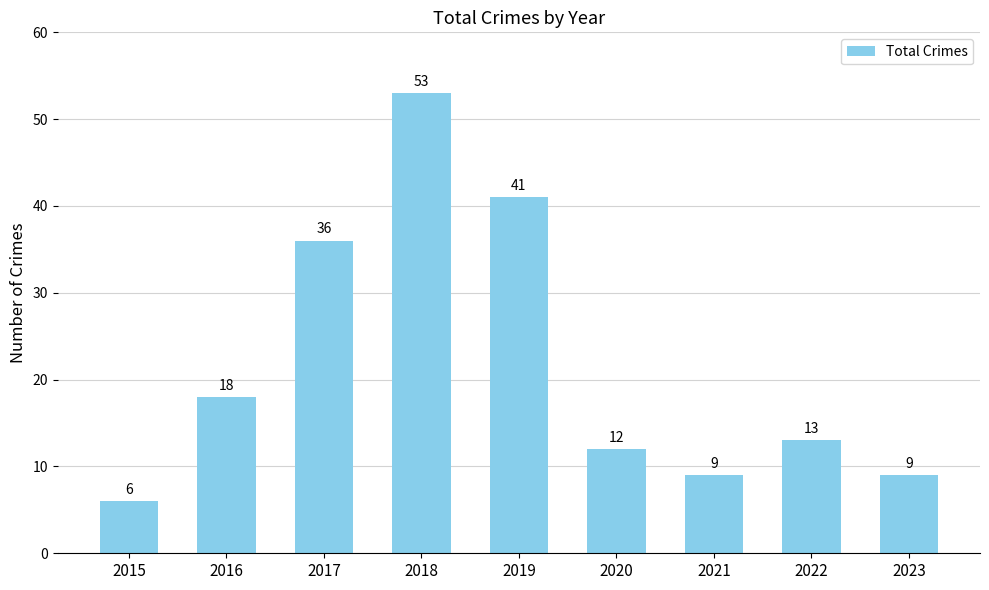

At which label does the data first exceed 13?

2016